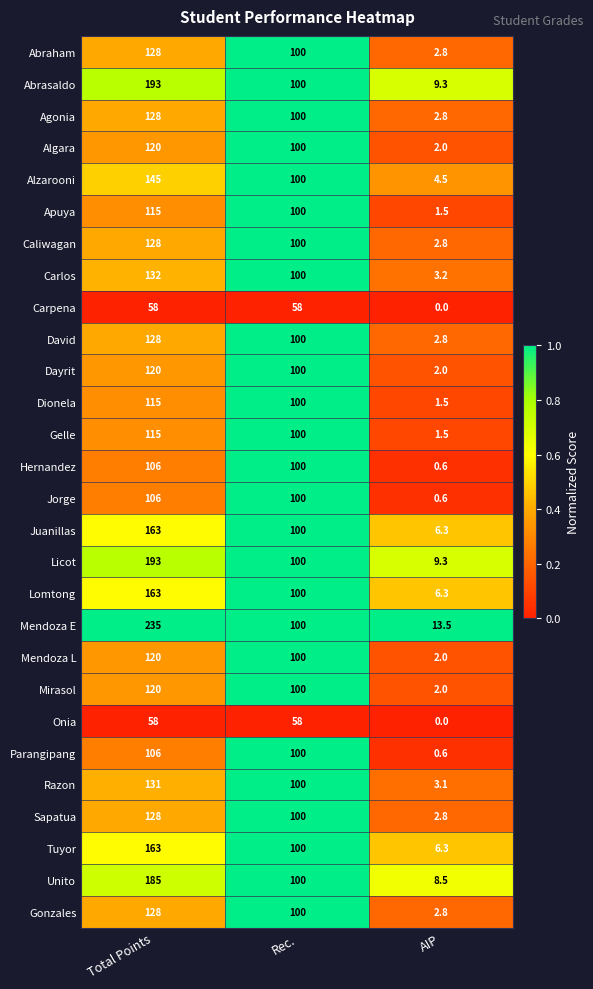

Rank the categories by David value from lowest to highest.

AIP, Rec., Total Points